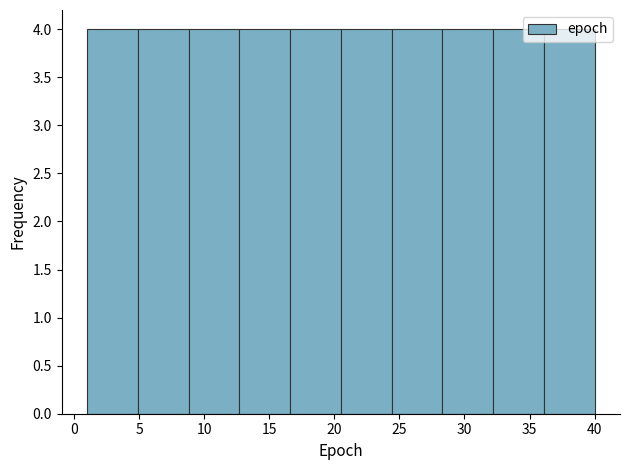

What is the height of the bar covering 8.8 to 12.7 on the x-axis? Neither the bar edges nor the heights are printed on the chart, so give them approximately, as read against the axes.

4